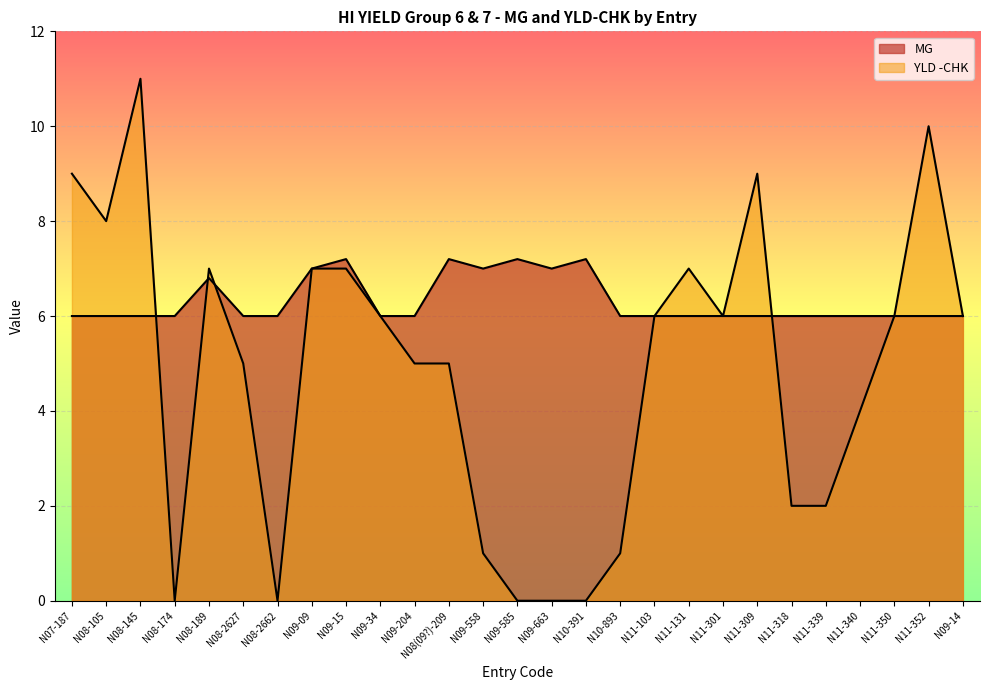

True or false: MG has more than 2 interior local peaks.

True